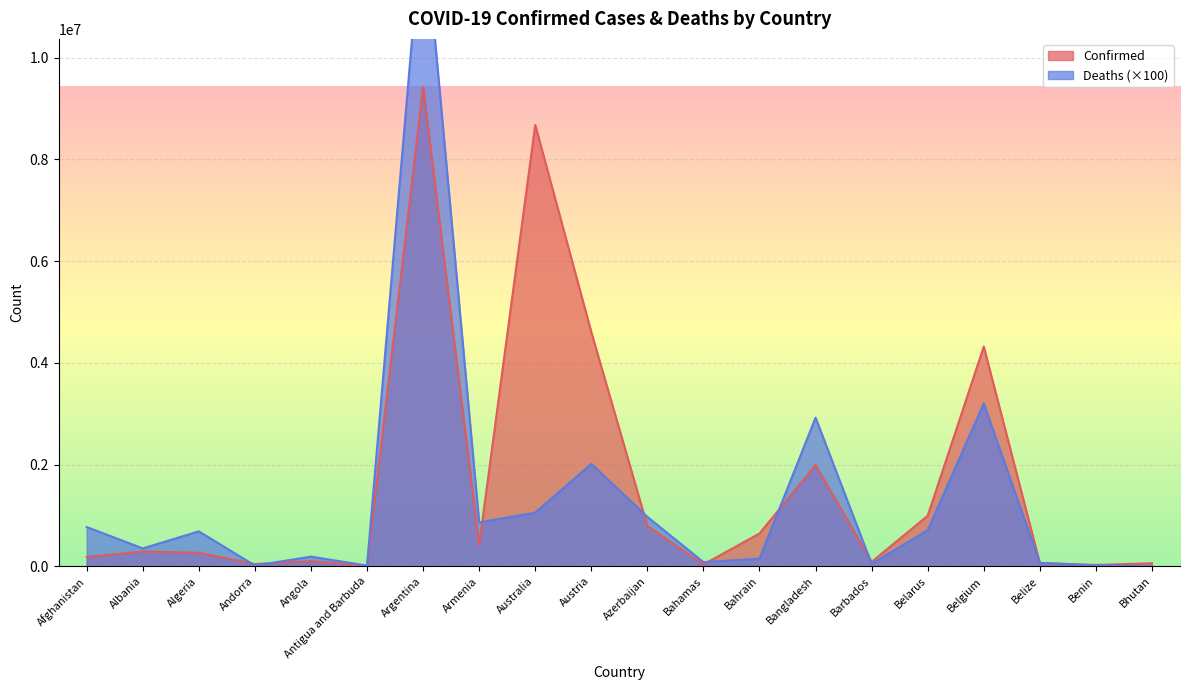

How many intersections are there between Deaths and Confirmed?

9